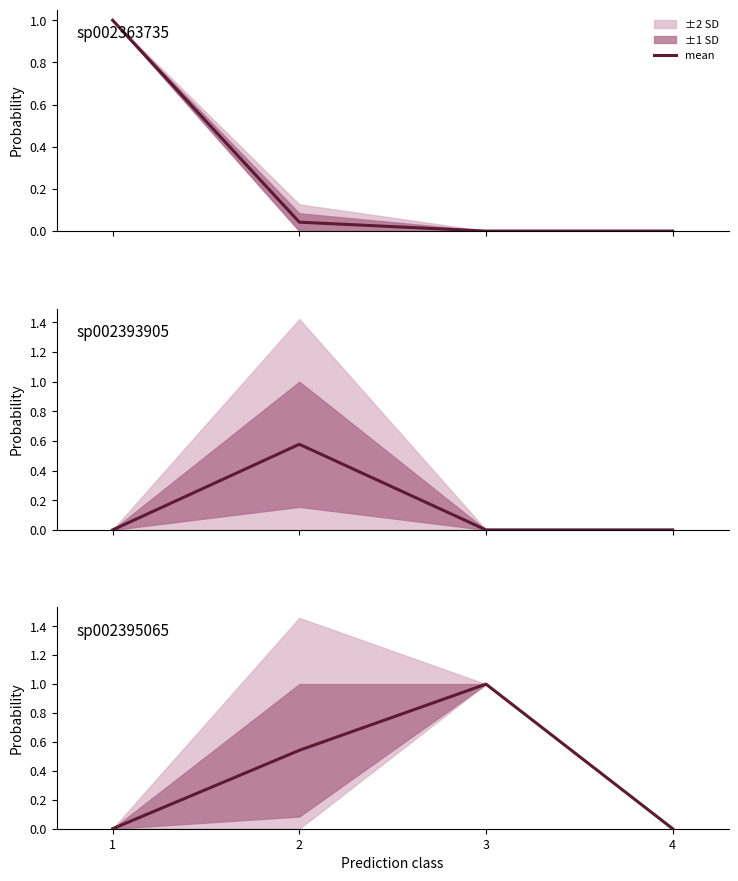

Count the number of categories in the chart.

4